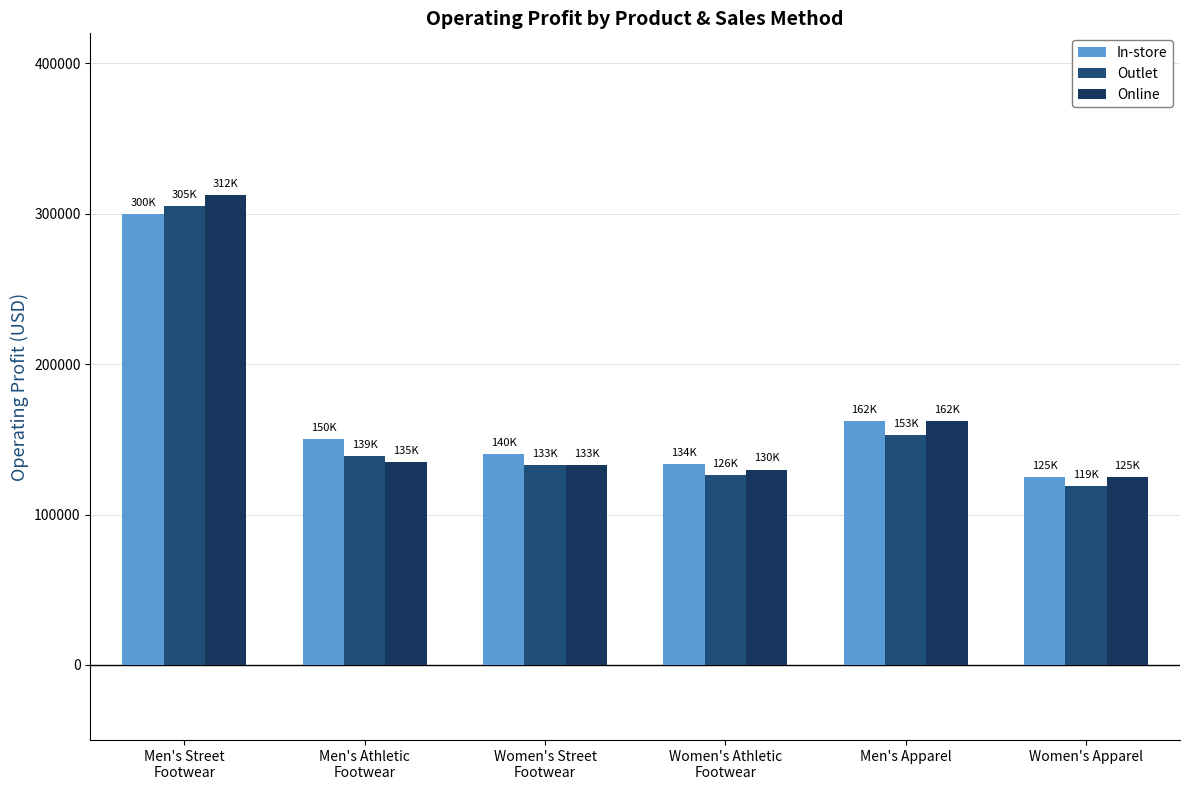

What is the label of the 2nd bar from the left?

Men's Athletic
Footwear